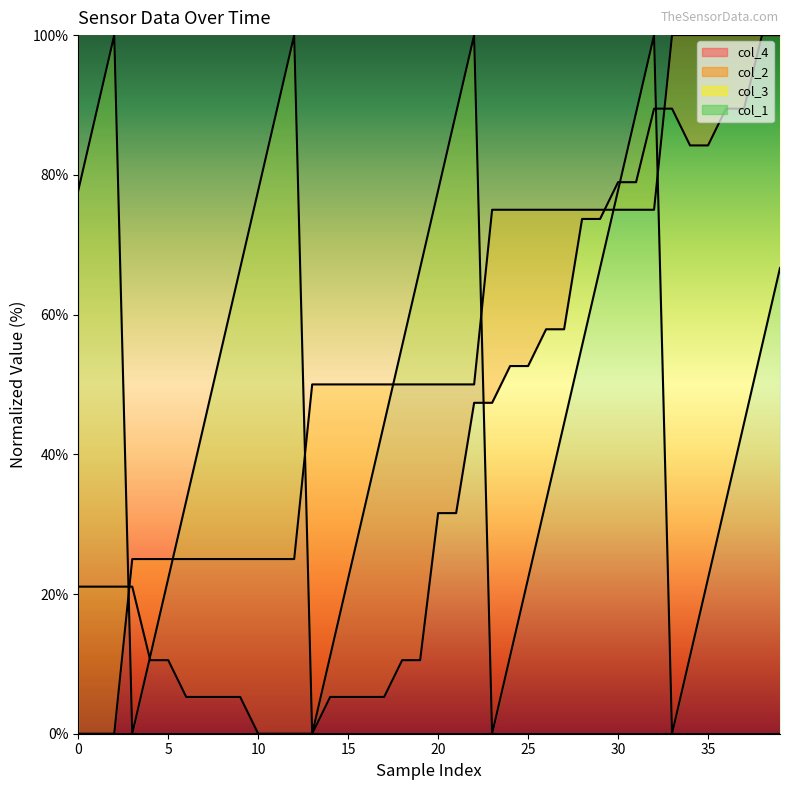

Where do col_3 and col_4 first cross each other?

10 and 15